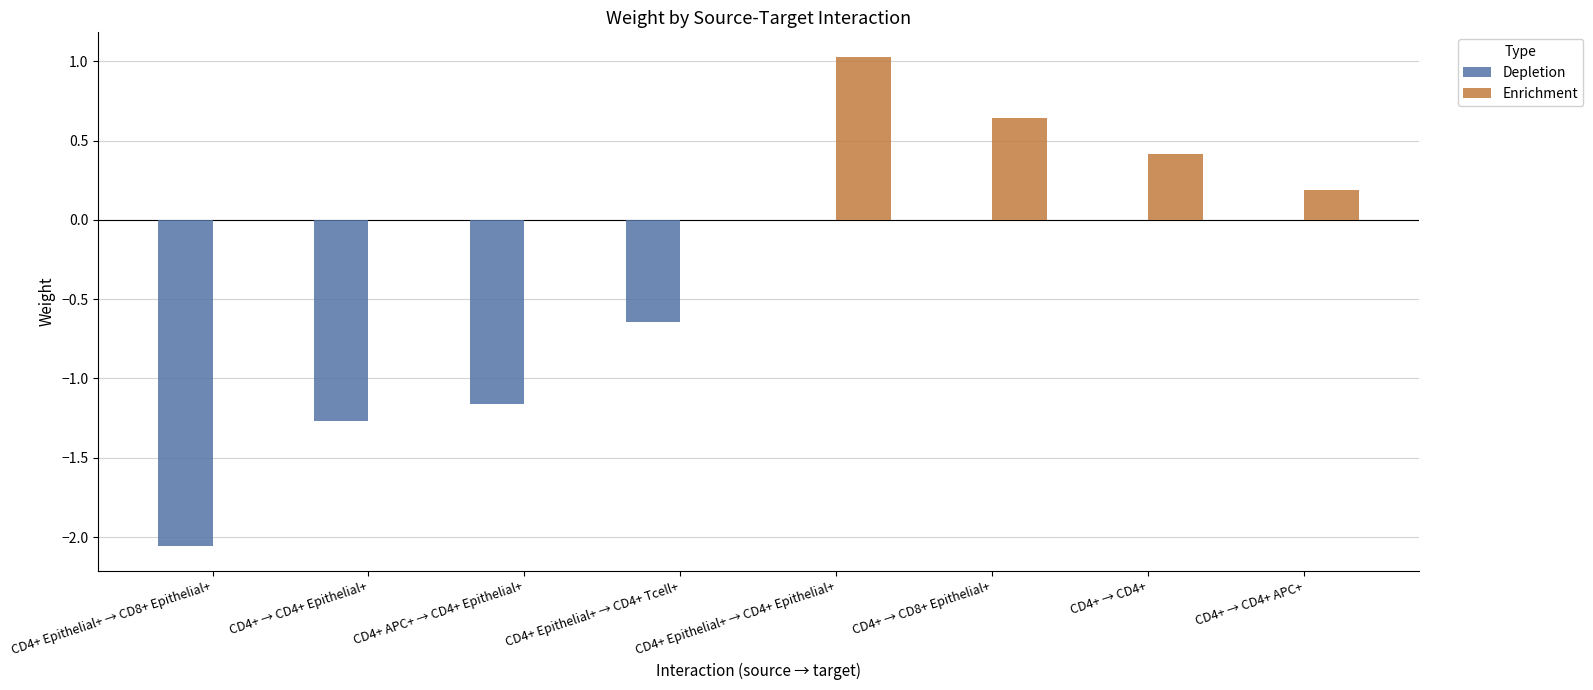

What is the sum of all Depletion values?

-5.1